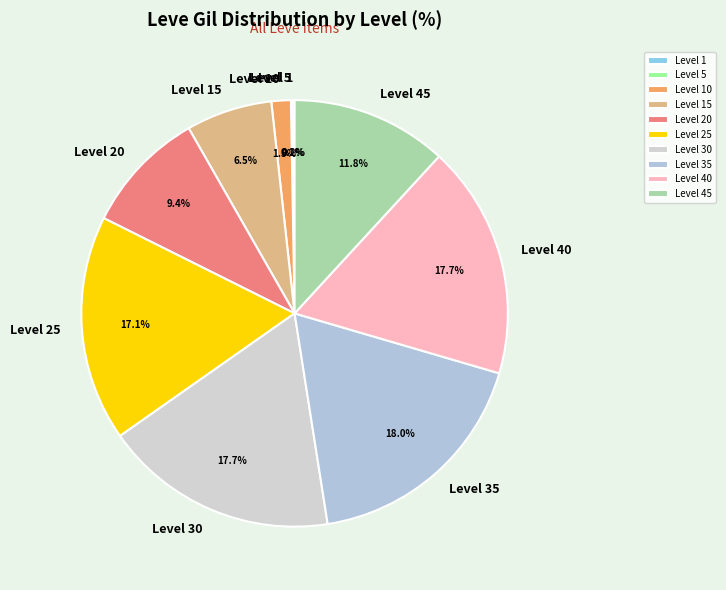

To the nearest percent, what is the difference between the largest and smallest slice percentages?

18%